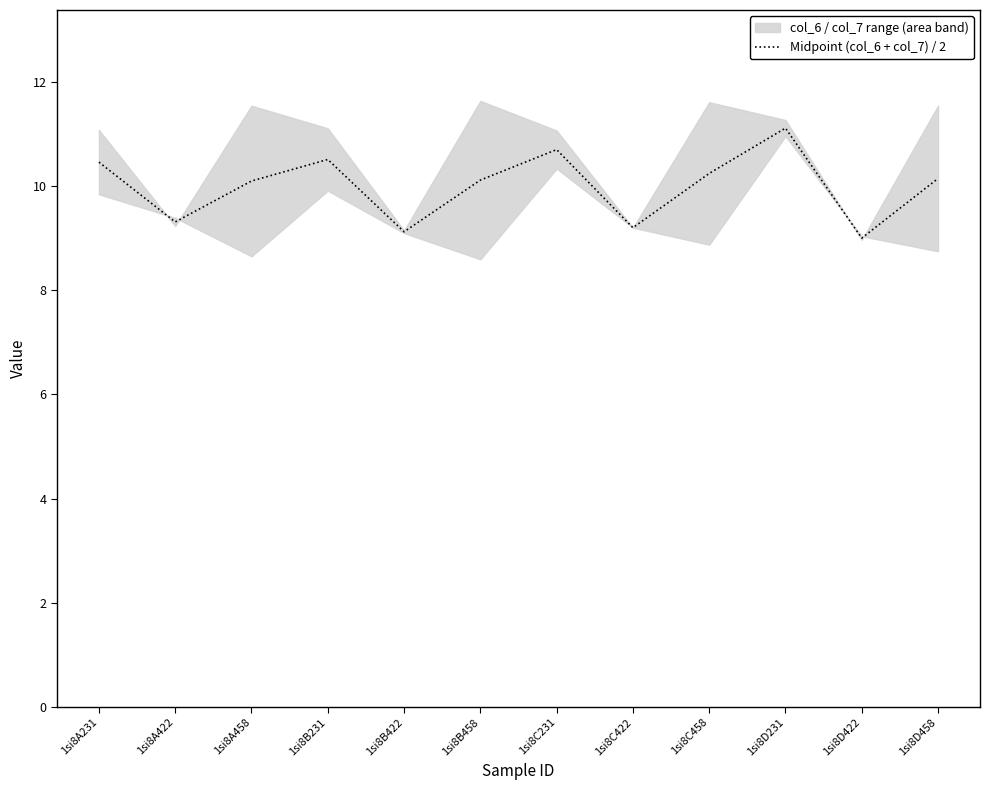

Rank the categories by value from highest to lowest.

1si8D231, 1si8C231, 1si8B231, 1si8A231, 1si8C458, 1si8D458, 1si8B458, 1si8A458, 1si8A422, 1si8C422, 1si8B422, 1si8D422